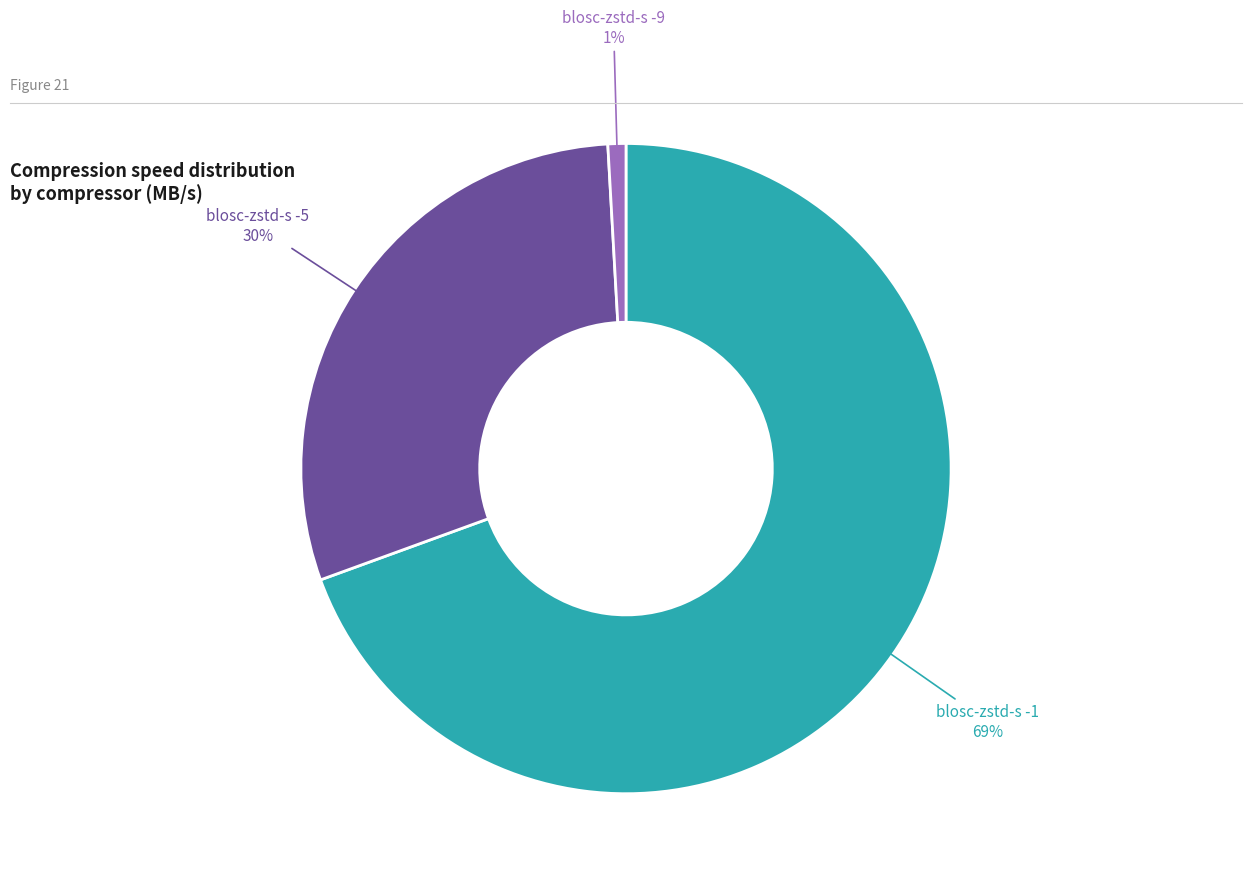

To the nearest percent, what is the average slice percentage?

33%